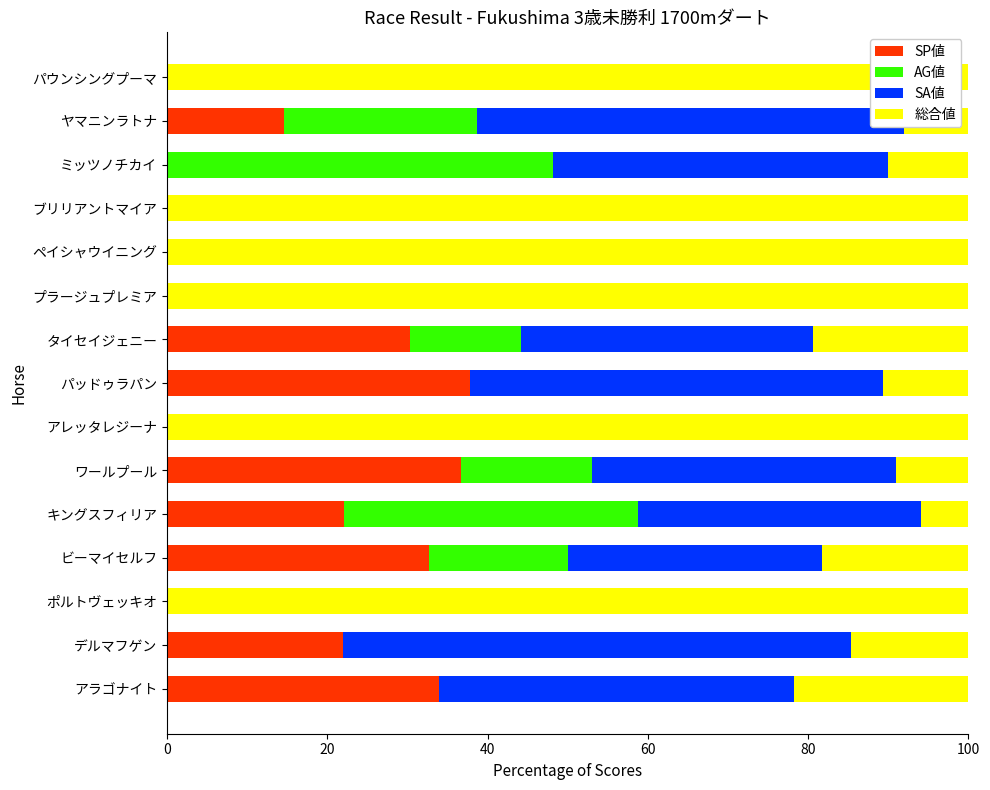

Is it true that SP値 equals 30.4 at タイセイジェニー?

True